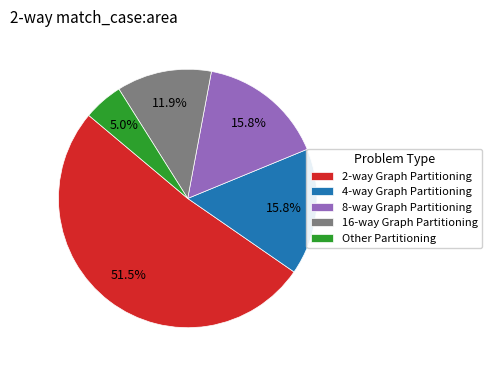

What is the smallest slice in the pie chart?

Other Partitioning